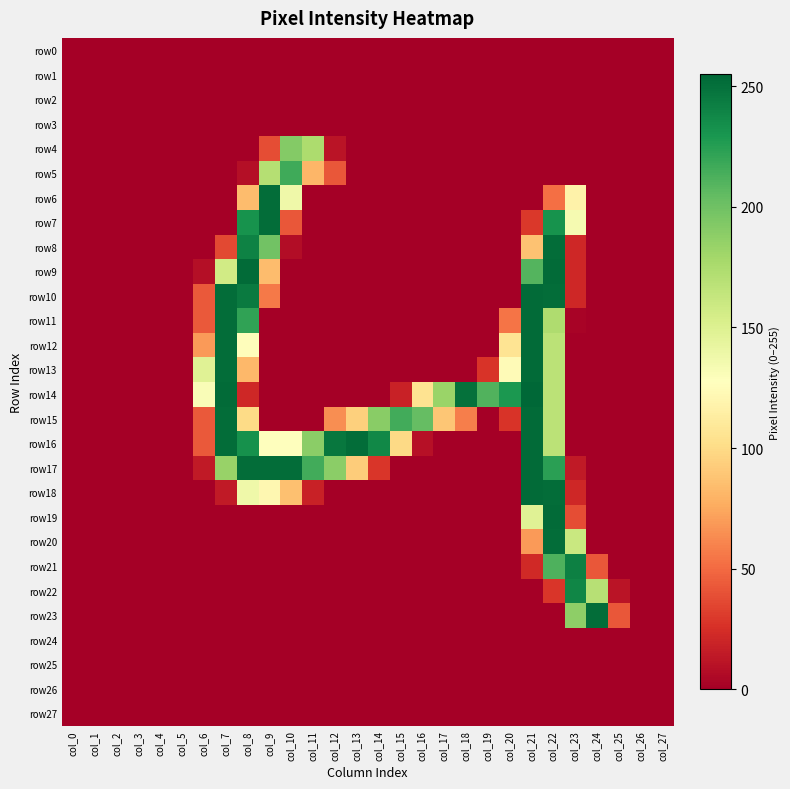

Reading left to right, extract all data points from this chart.

row0: col_0=0	col_1=0	col_2=0	col_3=0	col_4=0	col_5=0	col_6=0	col_7=0	col_8=0	col_9=0	col_10=0	col_11=0	col_12=0	col_13=0	col_14=0	col_15=0	col_16=0	col_17=0	col_18=0	col_19=0	col_20=0	col_21=0	col_22=0	col_23=0	col_24=0	col_25=0	col_26=0	col_27=0
row1: col_0=0	col_1=0	col_2=0	col_3=0	col_4=0	col_5=0	col_6=0	col_7=0	col_8=0	col_9=0	col_10=0	col_11=0	col_12=0	col_13=0	col_14=0	col_15=0	col_16=0	col_17=0	col_18=0	col_19=0	col_20=0	col_21=0	col_22=0	col_23=0	col_24=0	col_25=0	col_26=0	col_27=0
row2: col_0=0	col_1=0	col_2=0	col_3=0	col_4=0	col_5=0	col_6=0	col_7=0	col_8=0	col_9=0	col_10=0	col_11=0	col_12=0	col_13=0	col_14=0	col_15=0	col_16=0	col_17=0	col_18=0	col_19=0	col_20=0	col_21=0	col_22=0	col_23=0	col_24=0	col_25=0	col_26=0	col_27=0
row3: col_0=0	col_1=0	col_2=0	col_3=0	col_4=0	col_5=0	col_6=0	col_7=0	col_8=0	col_9=0	col_10=0	col_11=0	col_12=0	col_13=0	col_14=0	col_15=0	col_16=0	col_17=0	col_18=0	col_19=0	col_20=0	col_21=0	col_22=0	col_23=0	col_24=0	col_25=0	col_26=0	col_27=0
row4: col_0=0	col_1=0	col_2=0	col_3=0	col_4=0	col_5=0	col_6=0	col_7=0	col_8=0	col_9=38	col_10=192	col_11=175	col_12=11	col_13=0	col_14=0	col_15=0	col_16=0	col_17=0	col_18=0	col_19=0	col_20=0	col_21=0	col_22=0	col_23=0	col_24=0	col_25=0	col_26=0	col_27=0
row5: col_0=0	col_1=0	col_2=0	col_3=0	col_4=0	col_5=0	col_6=0	col_7=0	col_8=8	col_9=171	col_10=217	col_11=81	col_12=42	col_13=0	col_14=0	col_15=0	col_16=0	col_17=0	col_18=0	col_19=0	col_20=0	col_21=0	col_22=0	col_23=0	col_24=0	col_25=0	col_26=0	col_27=0
row6: col_0=0	col_1=0	col_2=0	col_3=0	col_4=0	col_5=0	col_6=0	col_7=0	col_8=84	col_9=252	col_10=138	col_11=0	col_12=0	col_13=0	col_14=0	col_15=0	col_16=0	col_17=0	col_18=0	col_19=0	col_20=0	col_21=0	col_22=52	col_23=117	col_24=0	col_25=0	col_26=0	col_27=0
row7: col_0=0	col_1=0	col_2=0	col_3=0	col_4=0	col_5=0	col_6=0	col_7=0	col_8=232	col_9=252	col_10=42	col_11=0	col_12=0	col_13=0	col_14=0	col_15=0	col_16=0	col_17=0	col_18=0	col_19=0	col_20=0	col_21=29	col_22=232	col_23=134	col_24=0	col_25=0	col_26=0	col_27=0
row8: col_0=0	col_1=0	col_2=0	col_3=0	col_4=0	col_5=0	col_6=0	col_7=36	col_8=241	col_9=199	col_10=7	col_11=0	col_12=0	col_13=0	col_14=0	col_15=0	col_16=0	col_17=0	col_18=0	col_19=0	col_20=0	col_21=87	col_22=252	col_23=21	col_24=0	col_25=0	col_26=0	col_27=0
row9: col_0=0	col_1=0	col_2=0	col_3=0	col_4=0	col_5=0	col_6=8	col_7=157	col_8=253	col_9=84	col_10=0	col_11=0	col_12=0	col_13=0	col_14=0	col_15=0	col_16=0	col_17=0	col_18=0	col_19=0	col_20=0	col_21=210	col_22=253	col_23=21	col_24=0	col_25=0	col_26=0	col_27=0
row10: col_0=0	col_1=0	col_2=0	col_3=0	col_4=0	col_5=0	col_6=43	col_7=252	col_8=245	col_9=56	col_10=0	col_11=0	col_12=0	col_13=0	col_14=0	col_15=0	col_16=0	col_17=0	col_18=0	col_19=0	col_20=0	col_21=253	col_22=252	col_23=21	col_24=0	col_25=0	col_26=0	col_27=0
row11: col_0=0	col_1=0	col_2=0	col_3=0	col_4=0	col_5=0	col_6=43	col_7=252	col_8=222	col_9=0	col_10=0	col_11=0	col_12=0	col_13=0	col_14=0	col_15=0	col_16=0	col_17=0	col_18=0	col_19=0	col_20=54	col_21=253	col_22=174	col_23=2	col_24=0	col_25=0	col_26=0	col_27=0
row12: col_0=0	col_1=0	col_2=0	col_3=0	col_4=0	col_5=0	col_6=69	col_7=252	col_8=126	col_9=0	col_10=0	col_11=0	col_12=0	col_13=0	col_14=0	col_15=0	col_16=0	col_17=0	col_18=0	col_19=0	col_20=106	col_21=253	col_22=168	col_23=0	col_24=0	col_25=0	col_26=0	col_27=0
row13: col_0=0	col_1=0	col_2=0	col_3=0	col_4=0	col_5=0	col_6=148	col_7=252	col_8=82	col_9=0	col_10=0	col_11=0	col_12=0	col_13=0	col_14=0	col_15=0	col_16=0	col_17=0	col_18=0	col_19=27	col_20=124	col_21=253	col_22=168	col_23=0	col_24=0	col_25=0	col_26=0	col_27=0
row14: col_0=0	col_1=0	col_2=0	col_3=0	col_4=0	col_5=0	col_6=131	col_7=253	col_8=21	col_9=0	col_10=0	col_11=0	col_12=0	col_13=0	col_14=0	col_15=18	col_16=105	col_17=183	col_18=250	col_19=211	col_20=229	col_21=255	col_22=168	col_23=0	col_24=0	col_25=0	col_26=0	col_27=0
row15: col_0=0	col_1=0	col_2=0	col_3=0	col_4=0	col_5=0	col_6=43	col_7=252	col_8=100	col_9=0	col_10=0	col_11=0	col_12=64	col_13=94	col_14=190	col_15=216	col_16=204	col_17=89	col_18=58	col_19=0	col_20=27	col_21=253	col_22=168	col_23=0	col_24=0	col_25=0	col_26=0	col_27=0
row16: col_0=0	col_1=0	col_2=0	col_3=0	col_4=0	col_5=0	col_6=43	col_7=252	col_8=233	col_9=127	col_10=127	col_11=189	col_12=247	col_13=252	col_14=238	col_15=99	col_16=9	col_17=0	col_18=0	col_19=0	col_20=0	col_21=253	col_22=168	col_23=0	col_24=0	col_25=0	col_26=0	col_27=0
row17: col_0=0	col_1=0	col_2=0	col_3=0	col_4=0	col_5=0	col_6=14	col_7=184	col_8=252	col_9=252	col_10=252	col_11=216	col_12=189	col_13=92	col_14=28	col_15=0	col_16=0	col_17=0	col_18=0	col_19=0	col_20=0	col_21=253	col_22=224	col_23=14	col_24=0	col_25=0	col_26=0	col_27=0
row18: col_0=0	col_1=0	col_2=0	col_3=0	col_4=0	col_5=0	col_6=0	col_7=14	col_8=138	col_9=121	col_10=86	col_11=18	col_12=0	col_13=0	col_14=0	col_15=0	col_16=0	col_17=0	col_18=0	col_19=0	col_20=0	col_21=253	col_22=252	col_23=21	col_24=0	col_25=0	col_26=0	col_27=0
row19: col_0=0	col_1=0	col_2=0	col_3=0	col_4=0	col_5=0	col_6=0	col_7=0	col_8=0	col_9=0	col_10=0	col_11=0	col_12=0	col_13=0	col_14=0	col_15=0	col_16=0	col_17=0	col_18=0	col_19=0	col_20=0	col_21=148	col_22=253	col_23=38	col_24=0	col_25=0	col_26=0	col_27=0
row20: col_0=0	col_1=0	col_2=0	col_3=0	col_4=0	col_5=0	col_6=0	col_7=0	col_8=0	col_9=0	col_10=0	col_11=0	col_12=0	col_13=0	col_14=0	col_15=0	col_16=0	col_17=0	col_18=0	col_19=0	col_20=0	col_21=69	col_22=252	col_23=161	col_24=0	col_25=0	col_26=0	col_27=0
row21: col_0=0	col_1=0	col_2=0	col_3=0	col_4=0	col_5=0	col_6=0	col_7=0	col_8=0	col_9=0	col_10=0	col_11=0	col_12=0	col_13=0	col_14=0	col_15=0	col_16=0	col_17=0	col_18=0	col_19=0	col_20=0	col_21=22	col_22=212	col_23=242	col_24=42	col_25=0	col_26=0	col_27=0
row22: col_0=0	col_1=0	col_2=0	col_3=0	col_4=0	col_5=0	col_6=0	col_7=0	col_8=0	col_9=0	col_10=0	col_11=0	col_12=0	col_13=0	col_14=0	col_15=0	col_16=0	col_17=0	col_18=0	col_19=0	col_20=0	col_21=0	col_22=28	col_23=239	col_24=170	col_25=11	col_26=0	col_27=0
row23: col_0=0	col_1=0	col_2=0	col_3=0	col_4=0	col_5=0	col_6=0	col_7=0	col_8=0	col_9=0	col_10=0	col_11=0	col_12=0	col_13=0	col_14=0	col_15=0	col_16=0	col_17=0	col_18=0	col_19=0	col_20=0	col_21=0	col_22=0	col_23=188	col_24=252	col_25=42	col_26=0	col_27=0
row24: col_0=0	col_1=0	col_2=0	col_3=0	col_4=0	col_5=0	col_6=0	col_7=0	col_8=0	col_9=0	col_10=0	col_11=0	col_12=0	col_13=0	col_14=0	col_15=0	col_16=0	col_17=0	col_18=0	col_19=0	col_20=0	col_21=0	col_22=0	col_23=0	col_24=0	col_25=0	col_26=0	col_27=0
row25: col_0=0	col_1=0	col_2=0	col_3=0	col_4=0	col_5=0	col_6=0	col_7=0	col_8=0	col_9=0	col_10=0	col_11=0	col_12=0	col_13=0	col_14=0	col_15=0	col_16=0	col_17=0	col_18=0	col_19=0	col_20=0	col_21=0	col_22=0	col_23=0	col_24=0	col_25=0	col_26=0	col_27=0
row26: col_0=0	col_1=0	col_2=0	col_3=0	col_4=0	col_5=0	col_6=0	col_7=0	col_8=0	col_9=0	col_10=0	col_11=0	col_12=0	col_13=0	col_14=0	col_15=0	col_16=0	col_17=0	col_18=0	col_19=0	col_20=0	col_21=0	col_22=0	col_23=0	col_24=0	col_25=0	col_26=0	col_27=0
row27: col_0=0	col_1=0	col_2=0	col_3=0	col_4=0	col_5=0	col_6=0	col_7=0	col_8=0	col_9=0	col_10=0	col_11=0	col_12=0	col_13=0	col_14=0	col_15=0	col_16=0	col_17=0	col_18=0	col_19=0	col_20=0	col_21=0	col_22=0	col_23=0	col_24=0	col_25=0	col_26=0	col_27=0